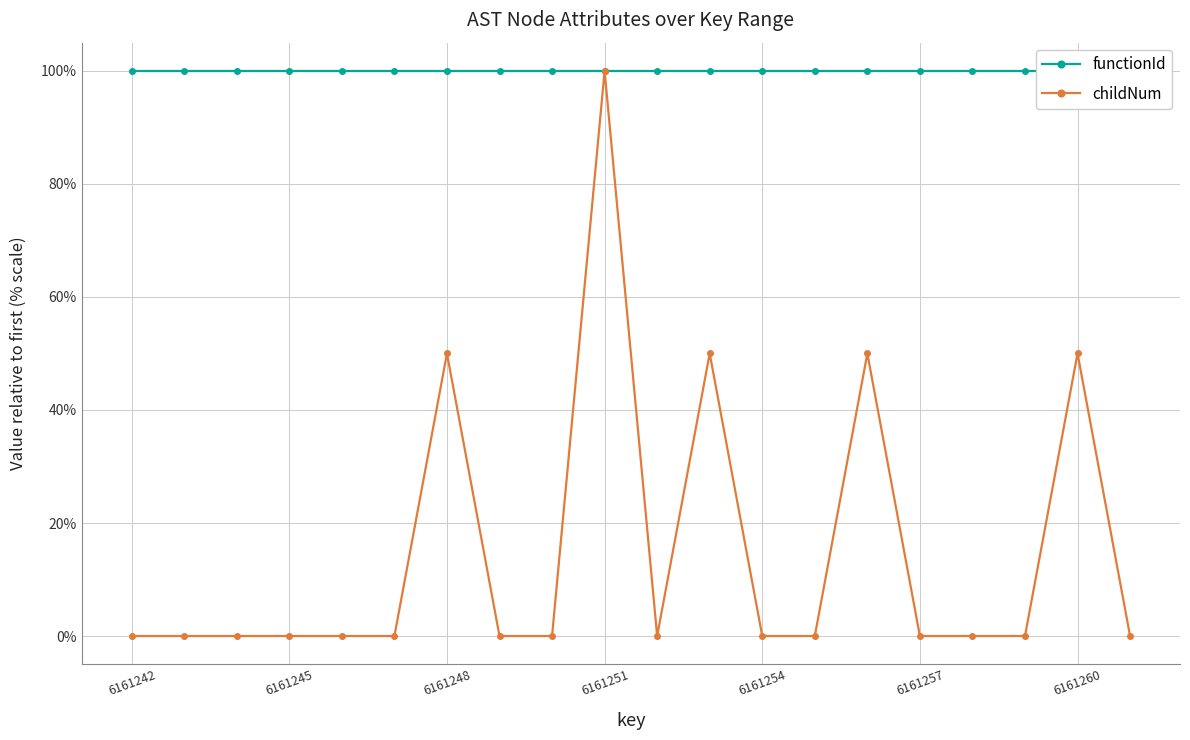

Which series has the widest spread of values?

childNum